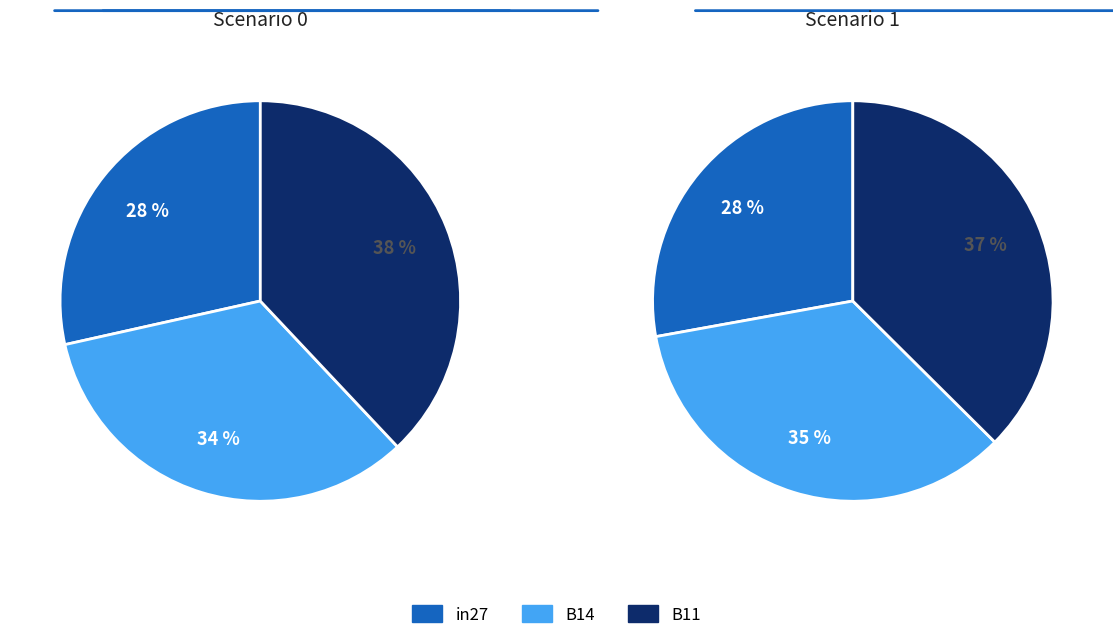

Rank the series at in27 from lowest to highest value.

in27, B14, B11